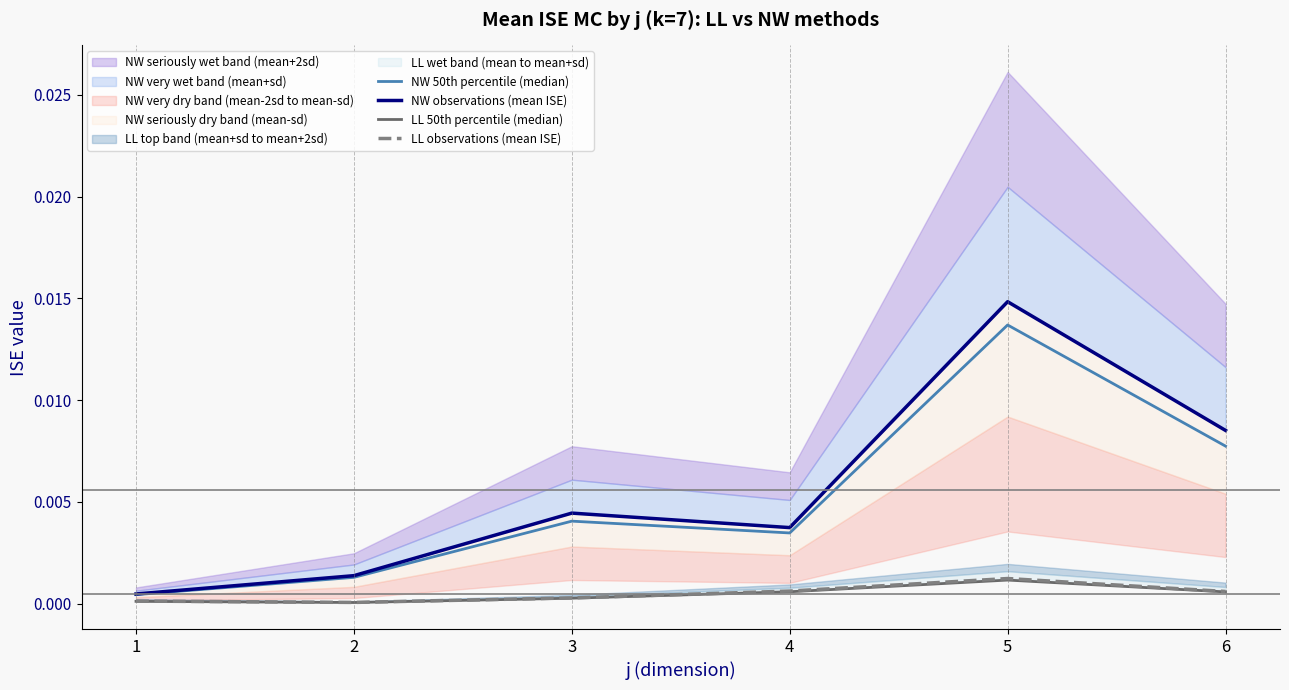

Which category has the lowest value in the LL 50th percentile (median) series?

2